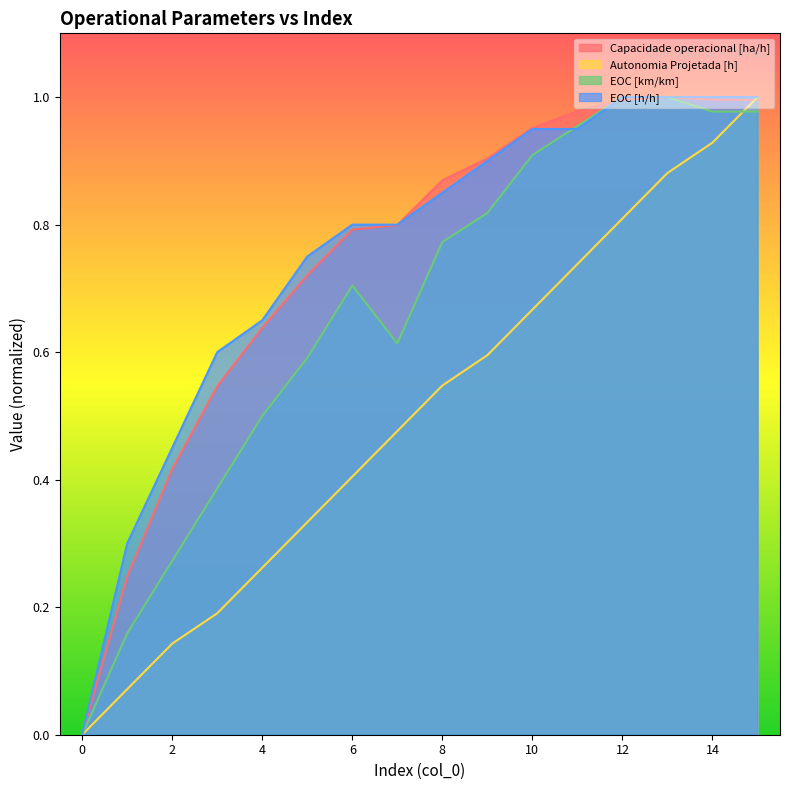

List the series in order of their peak value, highest first.

Capacidade operacional [ha/h], Autonomia Projetada [h], EOC [km/km], EOC [h/h]